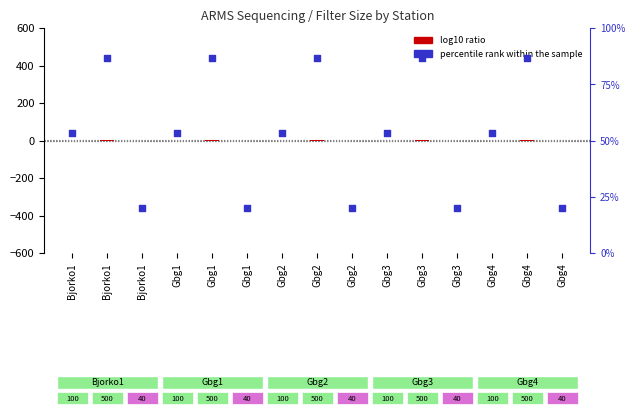

What are all the series names shown in the legend?

log10 ratio, percentile rank within the sample